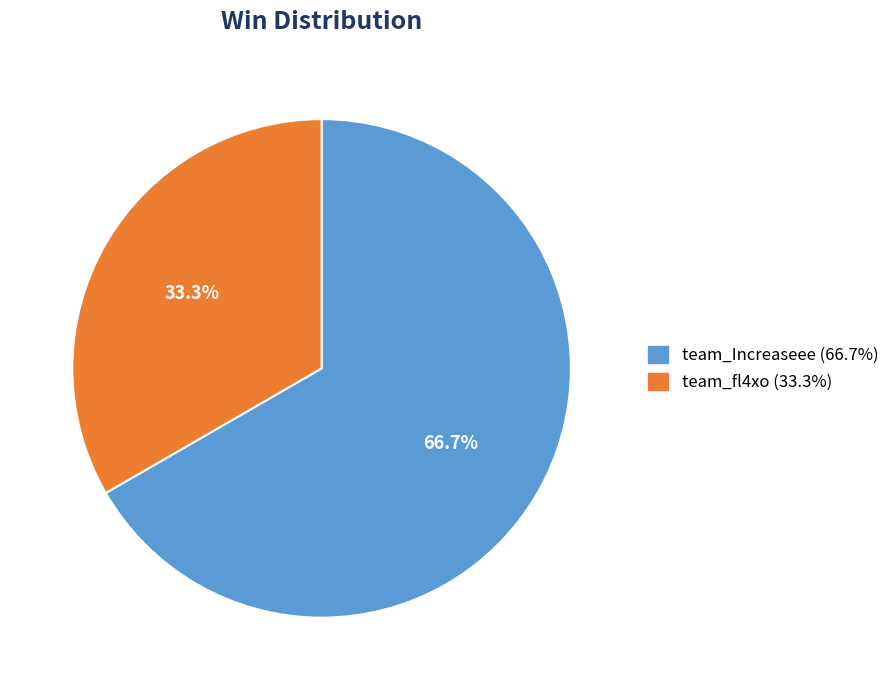

Count the number of slices in the pie.

2